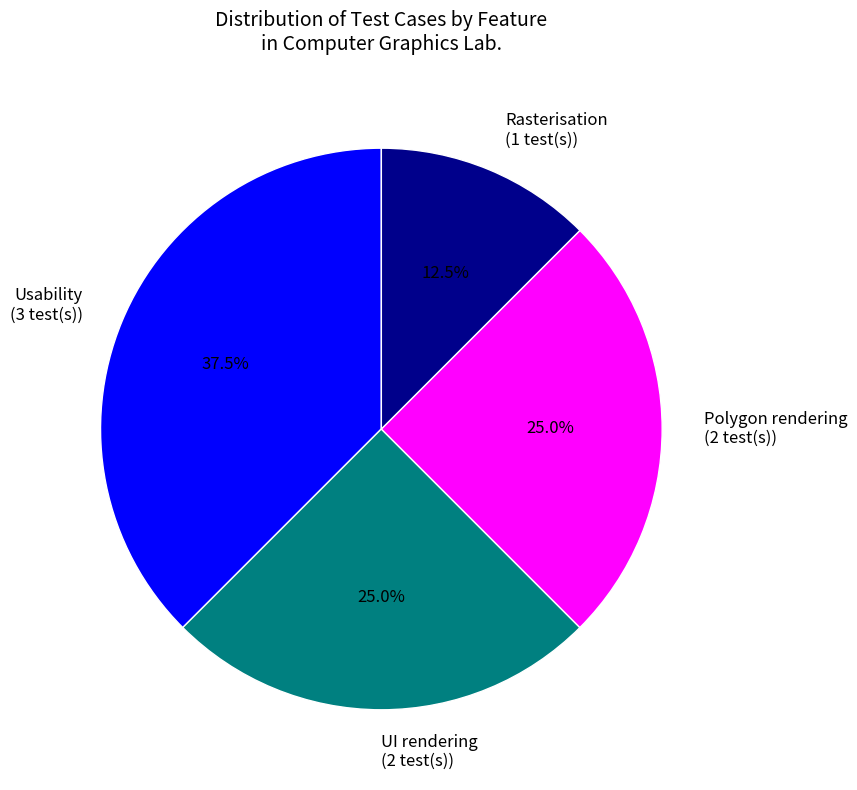

How many slices are in this pie chart?

4